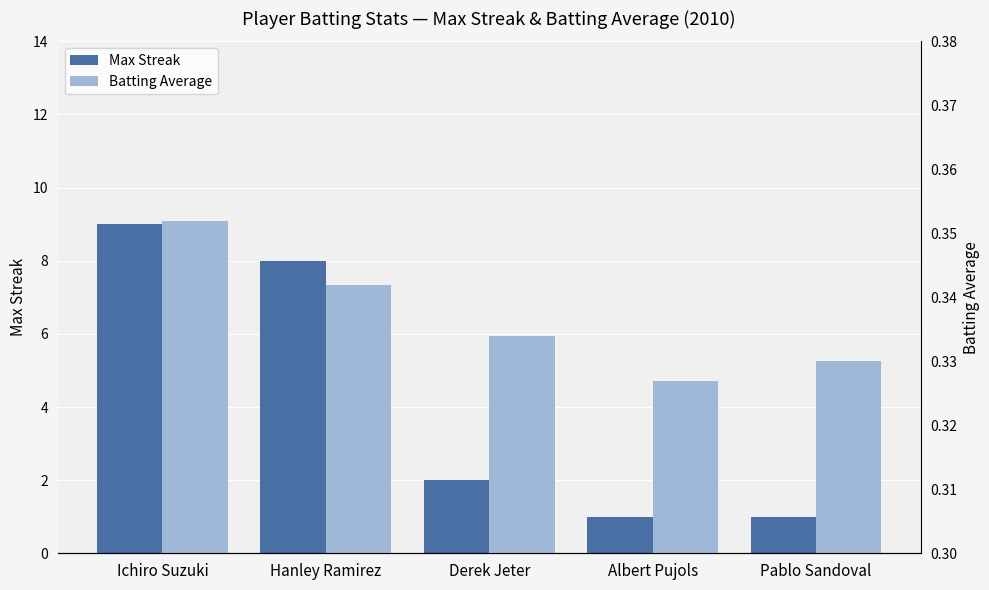

Reading right to left, transcribe all the data shown in this chart.

Max Streak: 1.0	1.0	2.0	8.0	9.0
Batting Average: 0.3	0.3	0.3	0.3	0.4